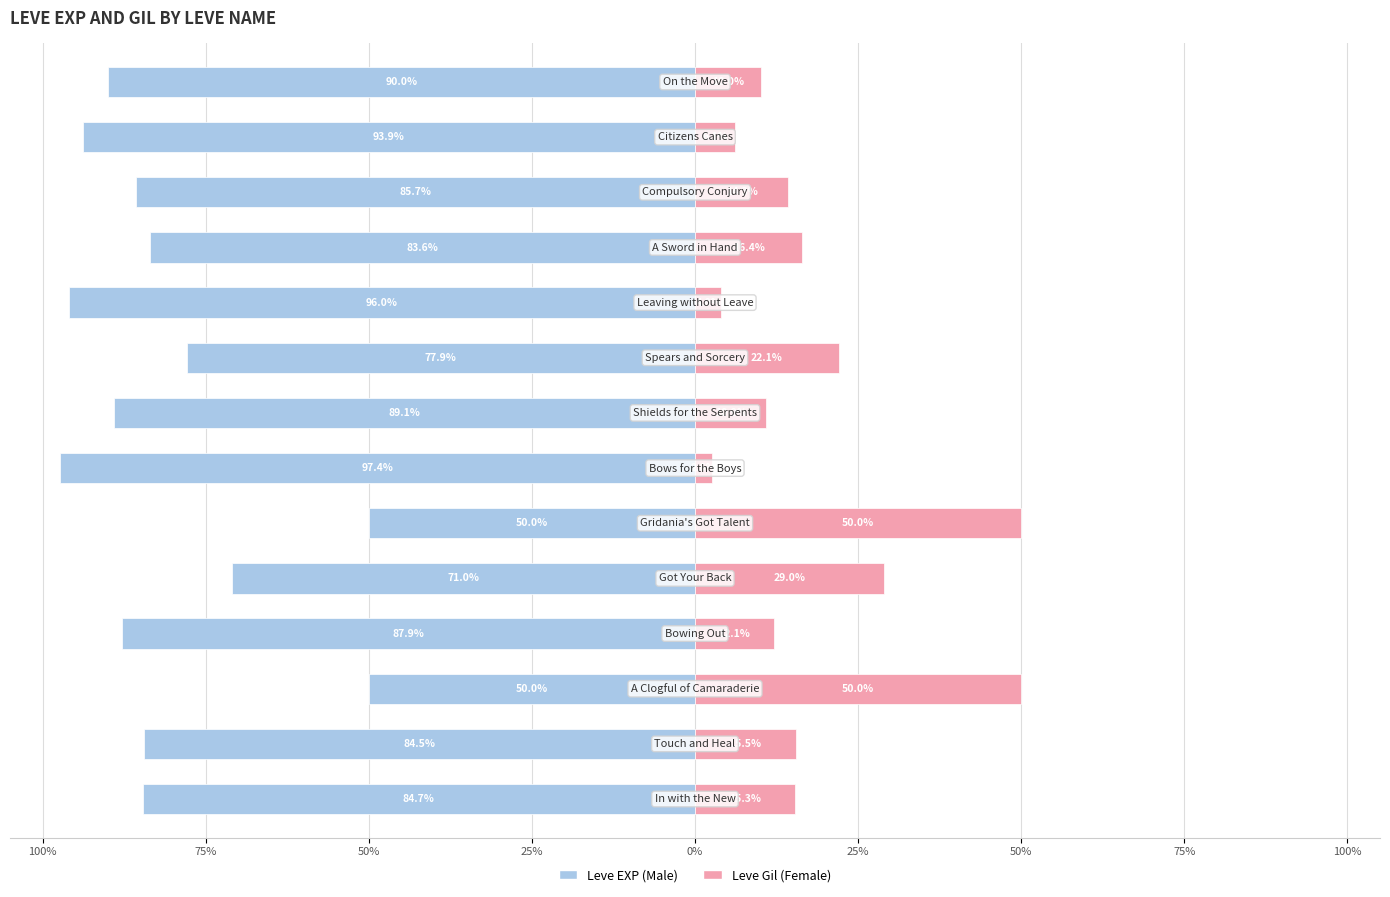

The value of Leve EXP (Male) at 11 is -142.3. True or false?

False